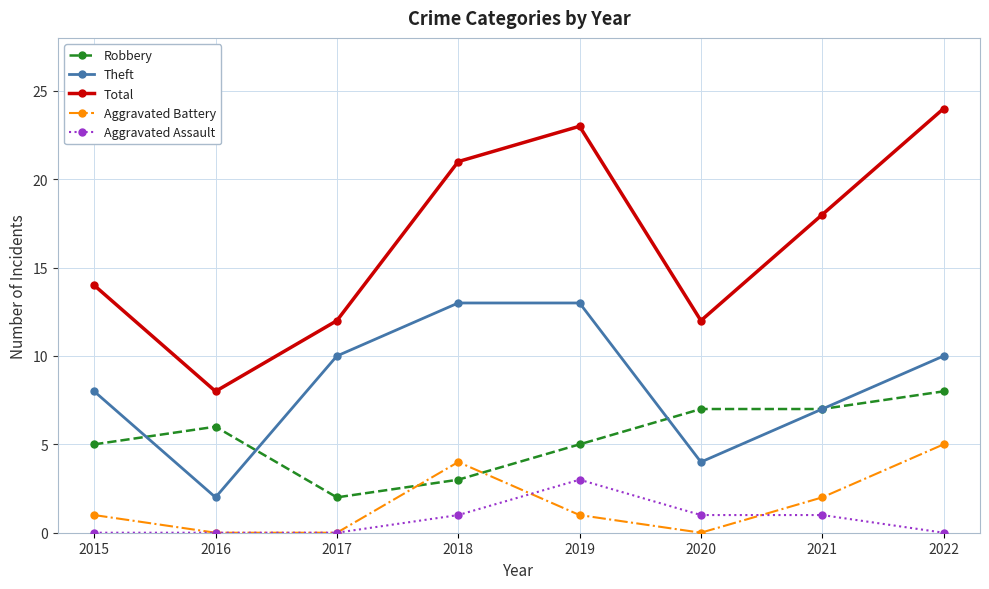

Where is the first local maximum for Total?

2019